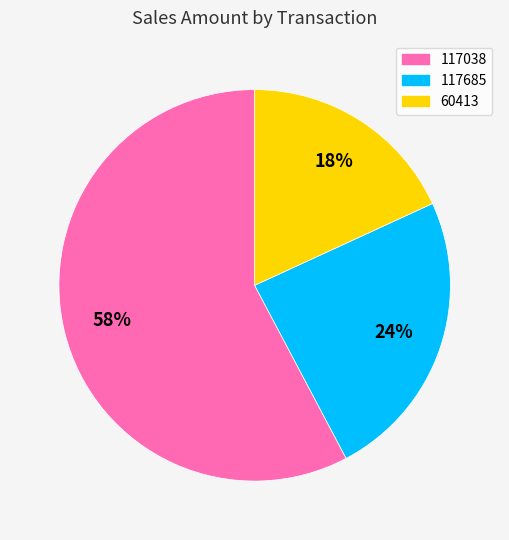

What is the ratio of the value at 117685 to the value at 60413?

1.3